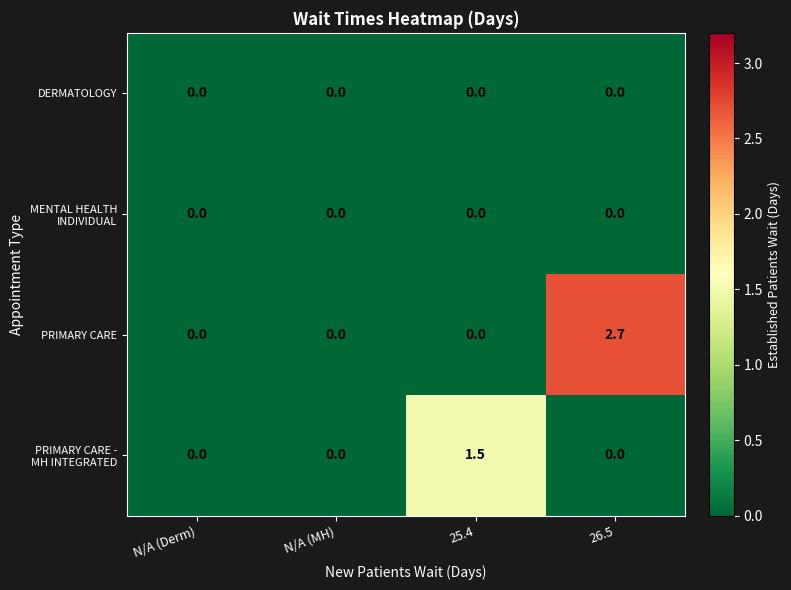

The value of PRIMARY CARE at 25.4 is 0.0. True or false?

True